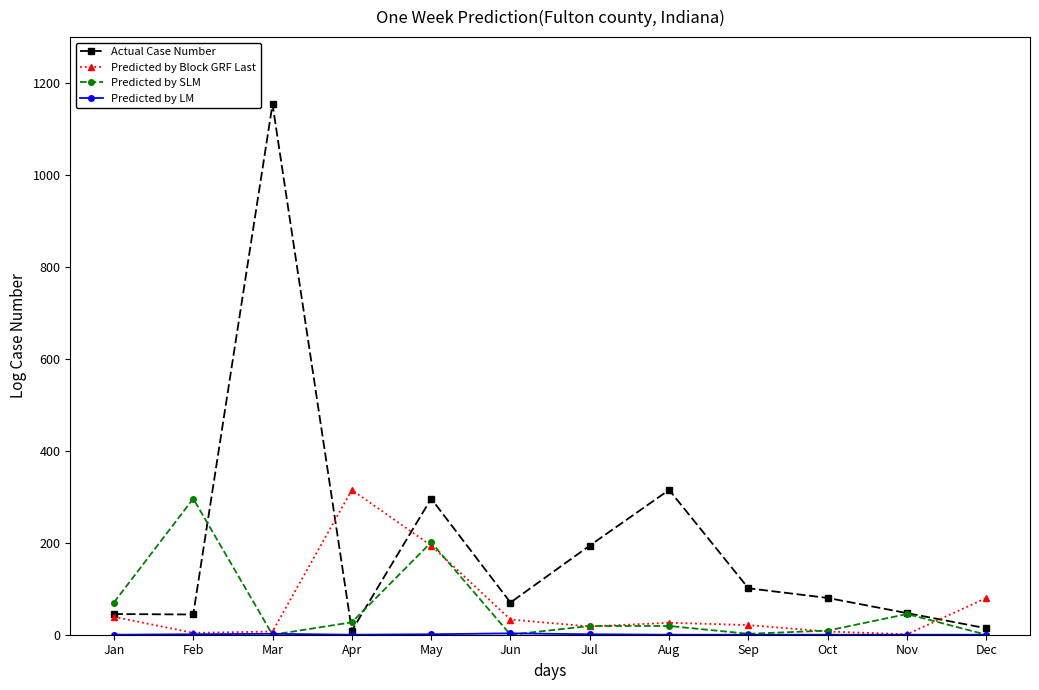

Where is the first local minimum for Predicted by SLM?

Mar